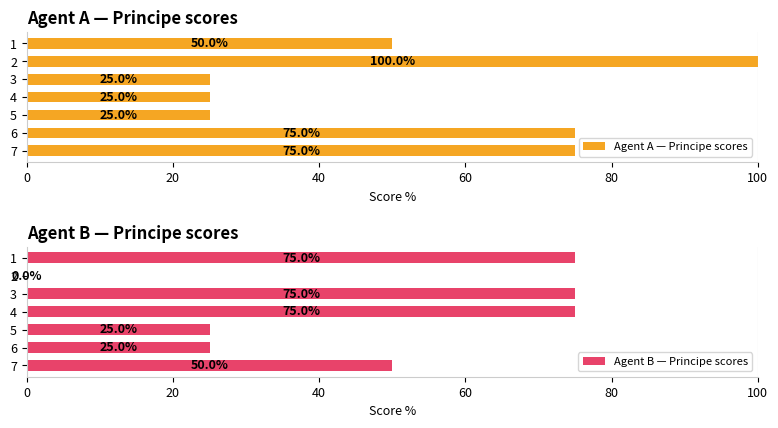

What is the difference between the maximum and second lowest values in the Agent A — Principe scores series?

75